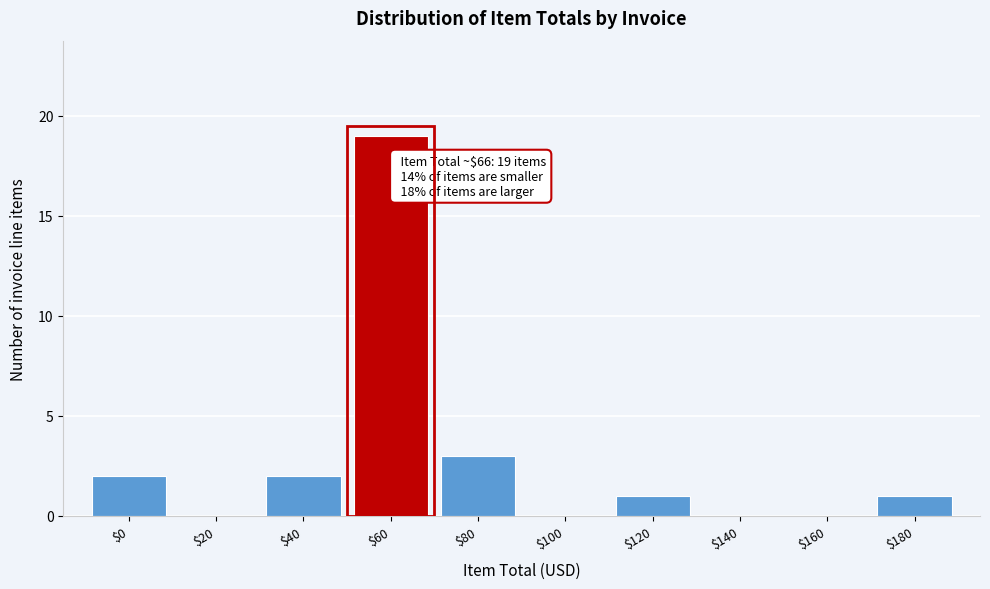

At which label is the value closest to 9?

$80